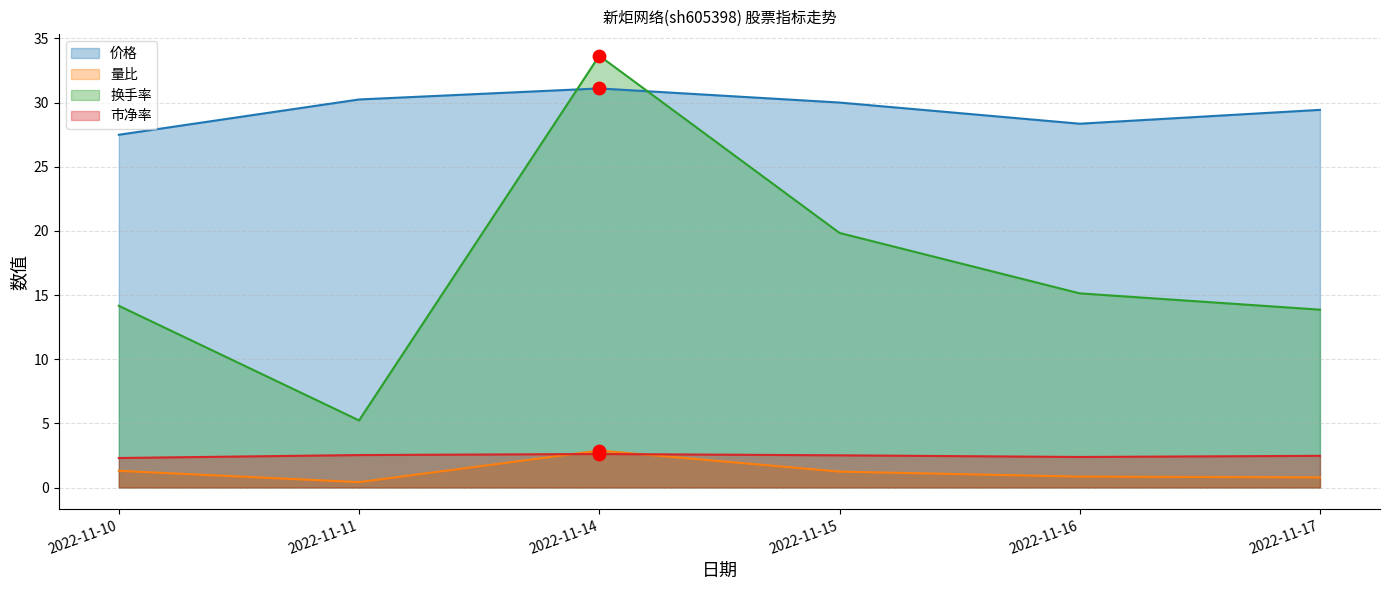

What are all the series names shown in the legend?

价格, 量比, 换手率, 市净率